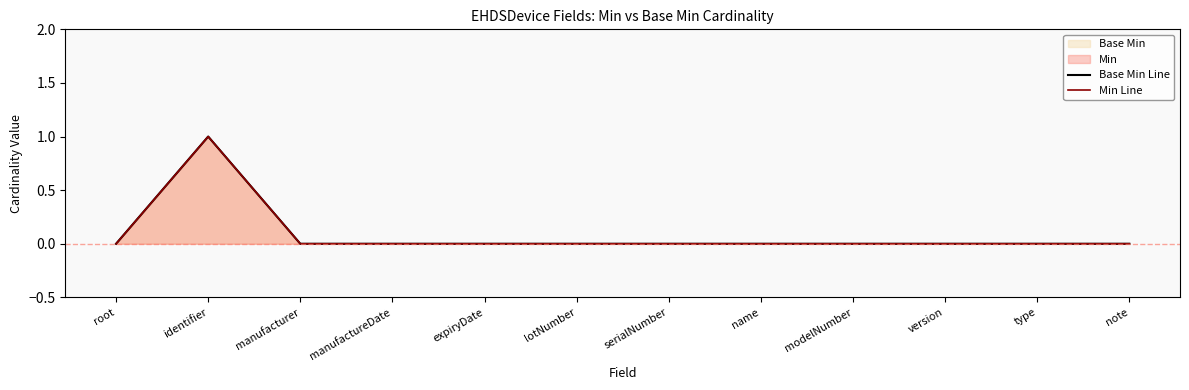

Which series has the largest range (max minus min)?

Base Min Line